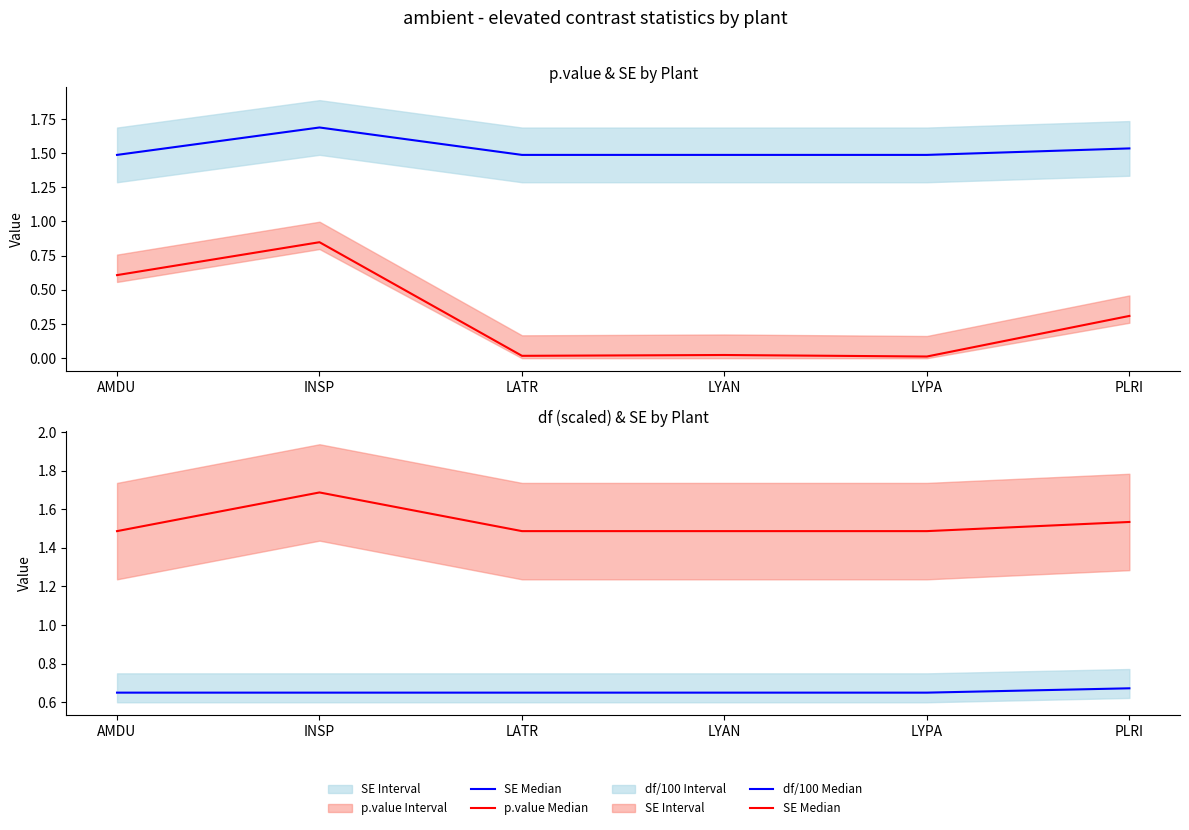

At which category is the sum across all series the highest?

INSP